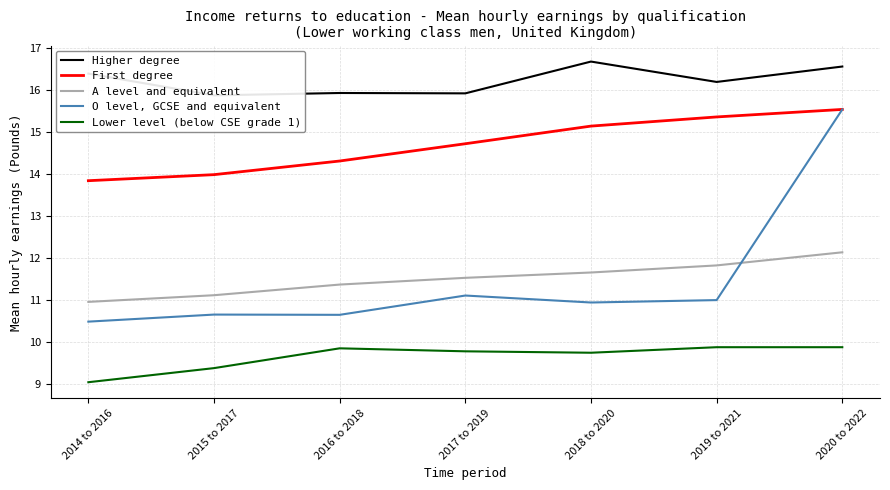

What position from the left is 2016 to 2018?

3